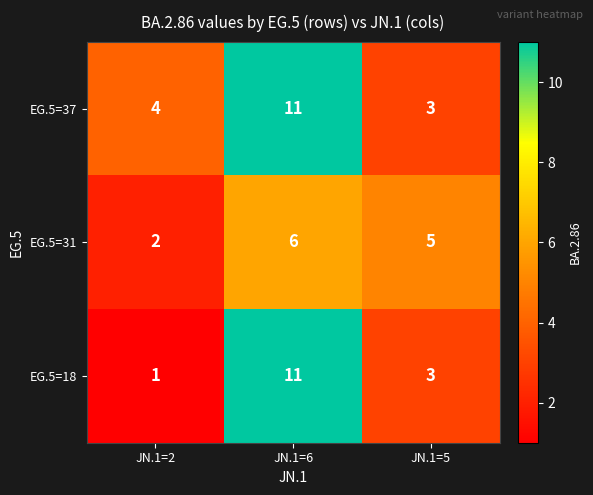

Rank the series at JN.1=2 from highest to lowest value.

EG.5=37, EG.5=31, EG.5=18